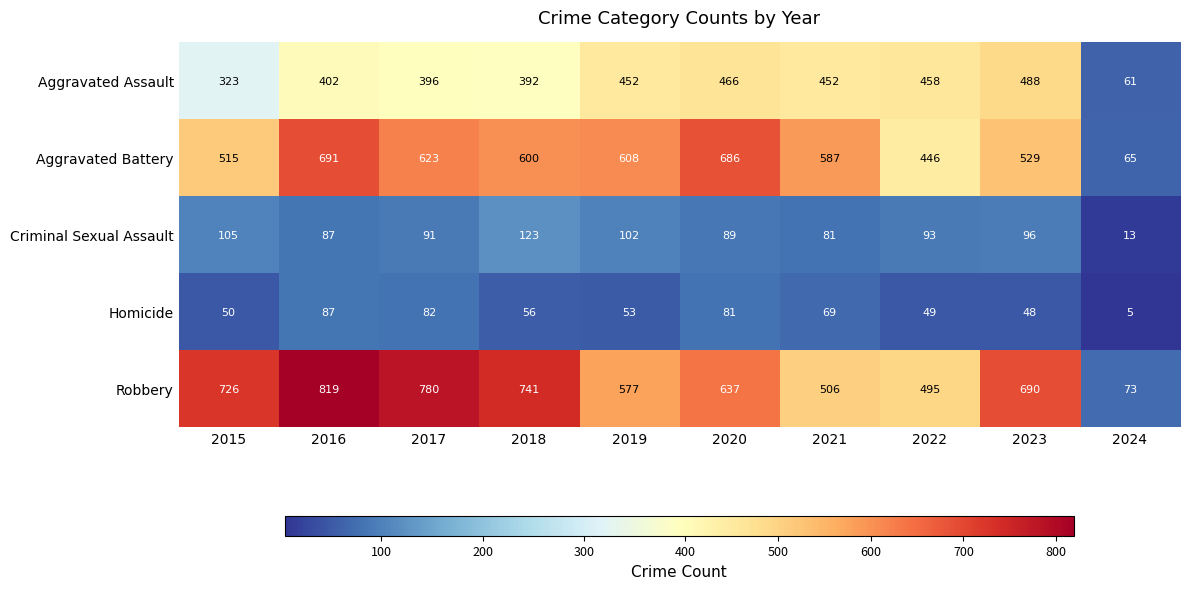

At how many categories does at least one series exceed 806?

1